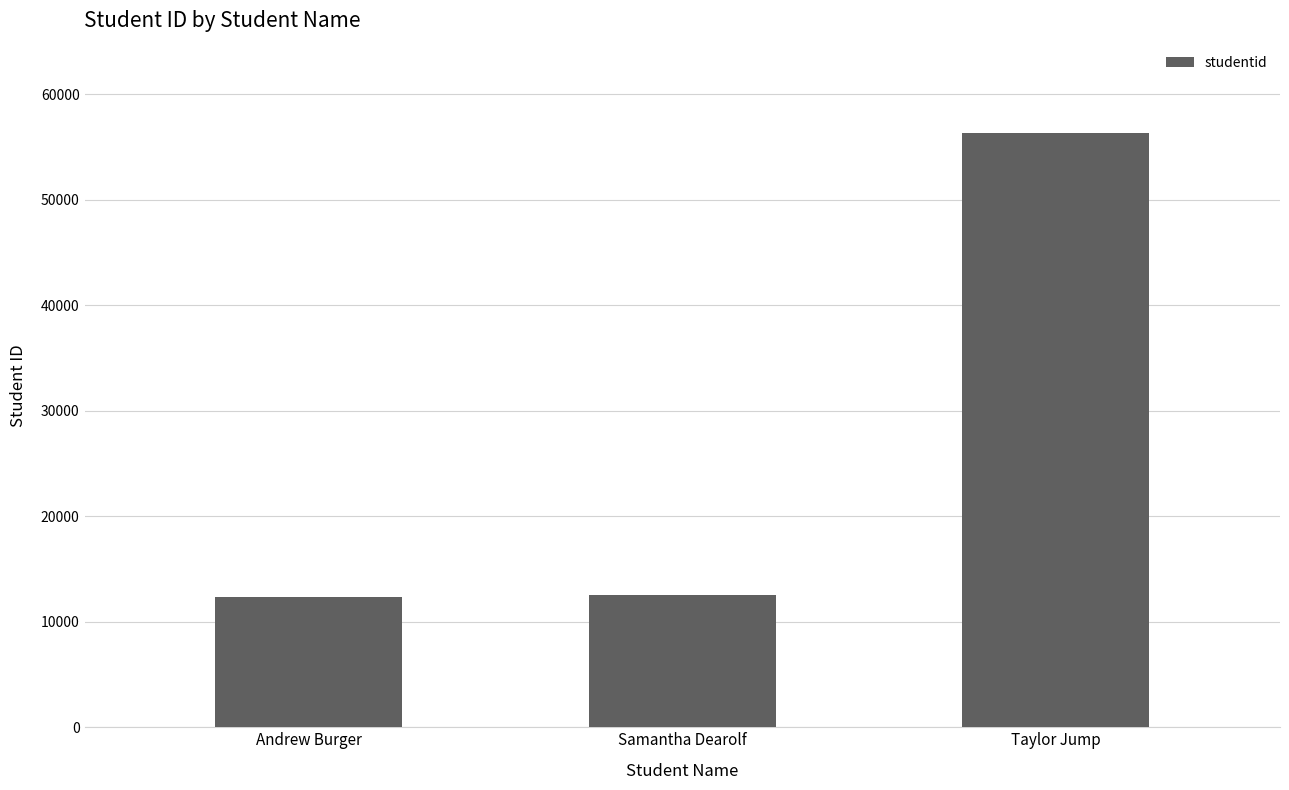

What is the approximate value at Taylor Jump?

56345